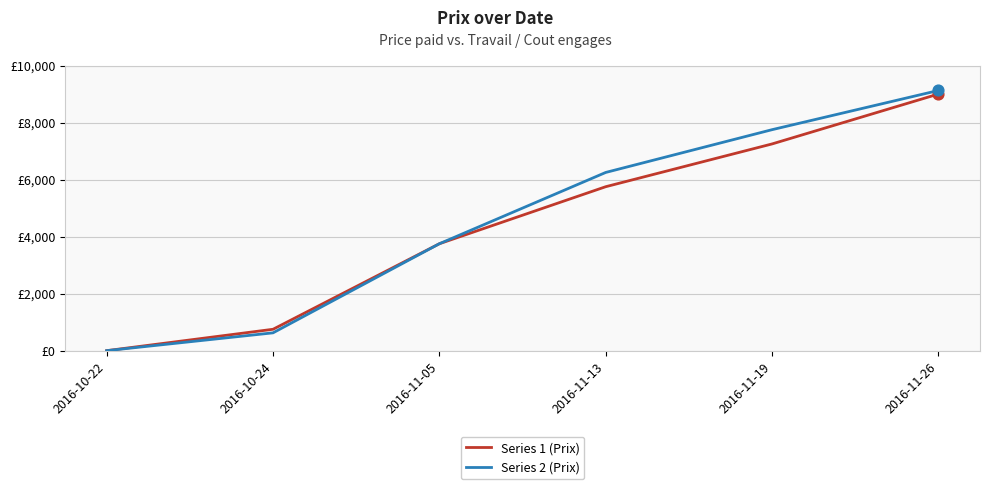

At how many categories does at least one series exceed 3498?

4